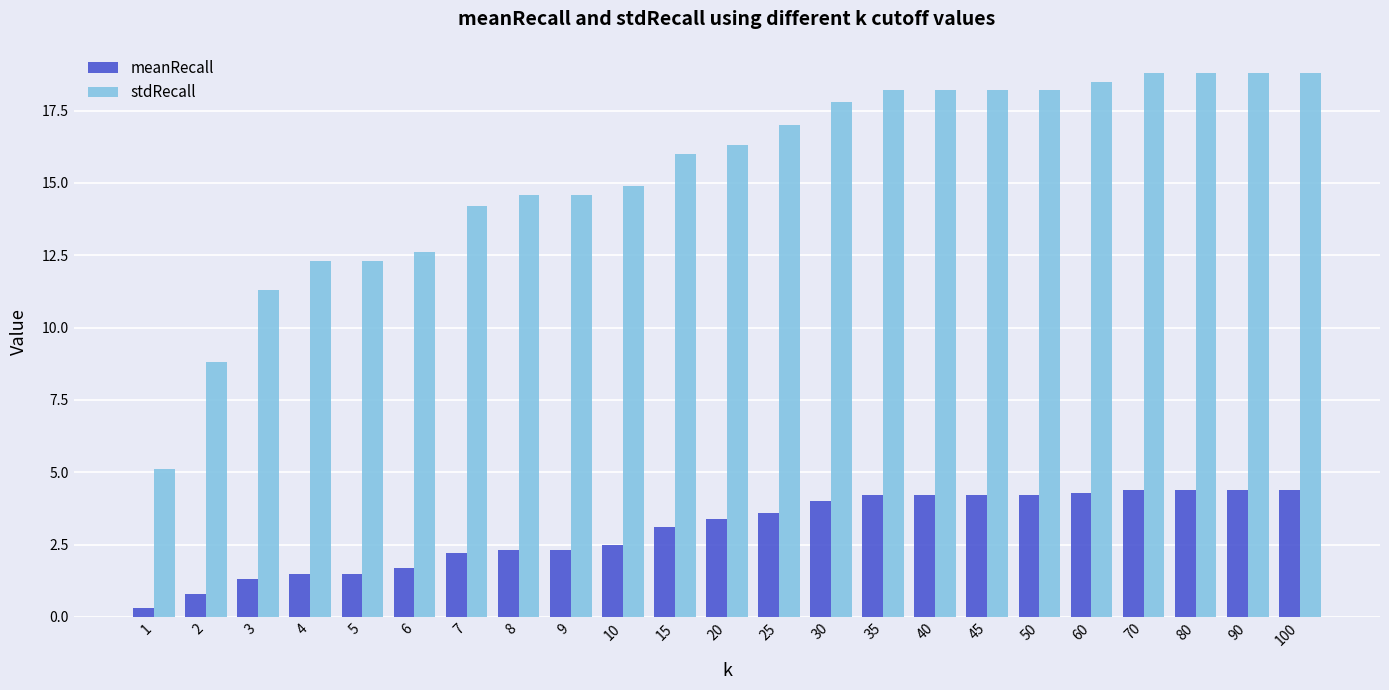

The value of meanRecall at 25 is 3.6. True or false?

True